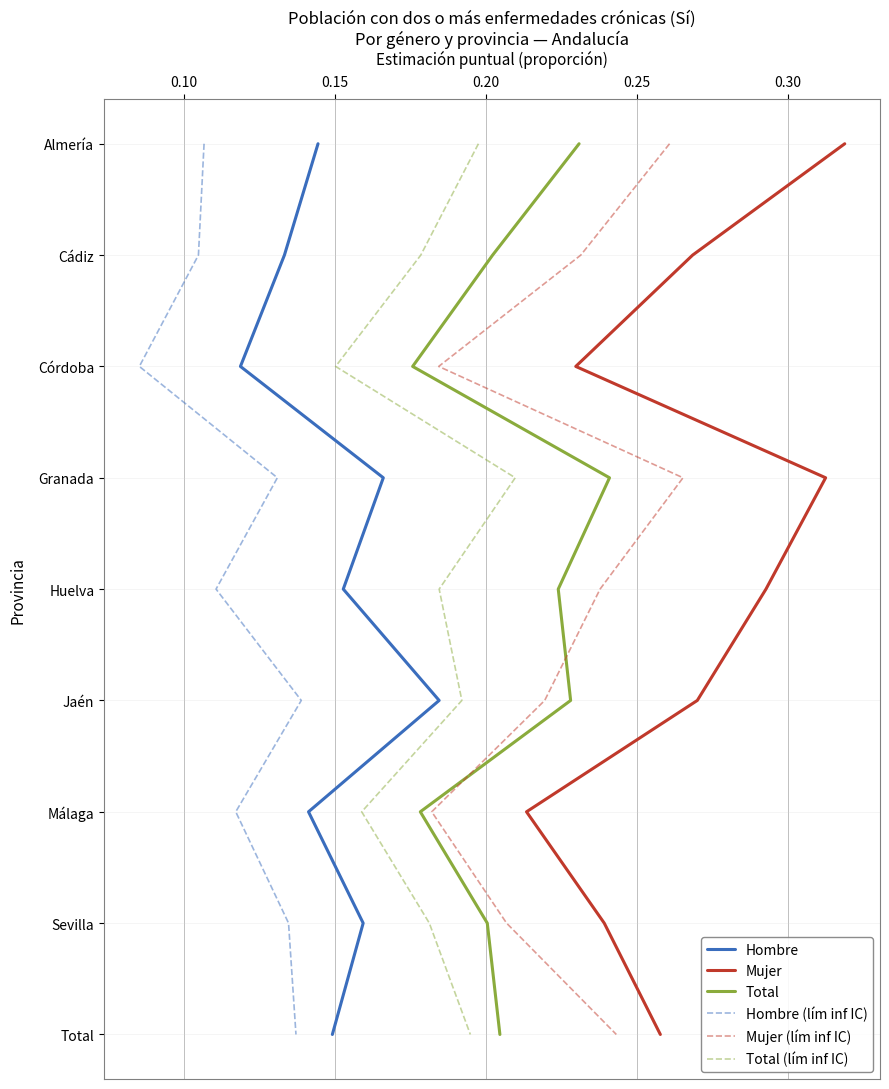

True or false: Total and Hombre (lím inf IC) cross at least once.

False